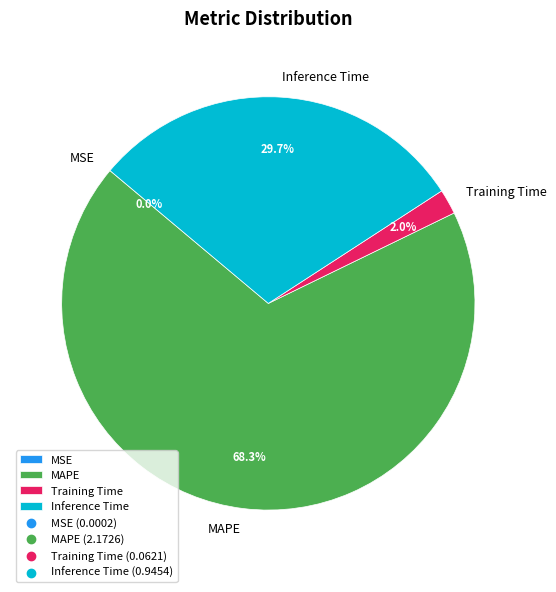

Between Training Time and Inference Time, which is larger?

Inference Time